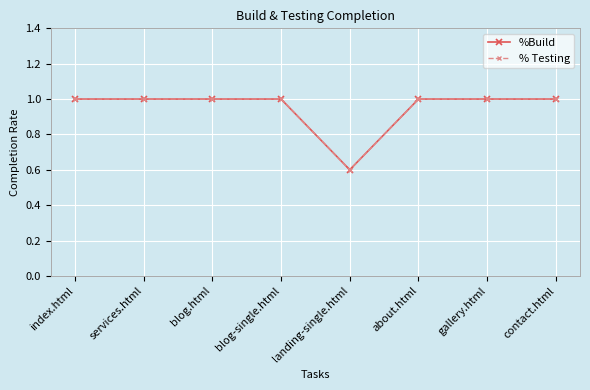

At which label is %Build closest to 0?

landing-single.html